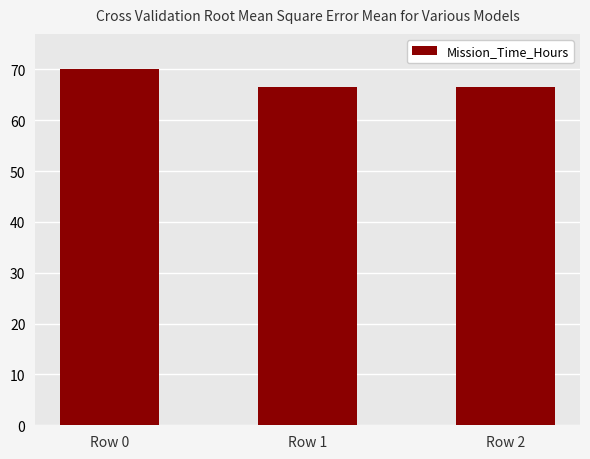

What is the change in value from Row 0 to Row 1?

-3.5